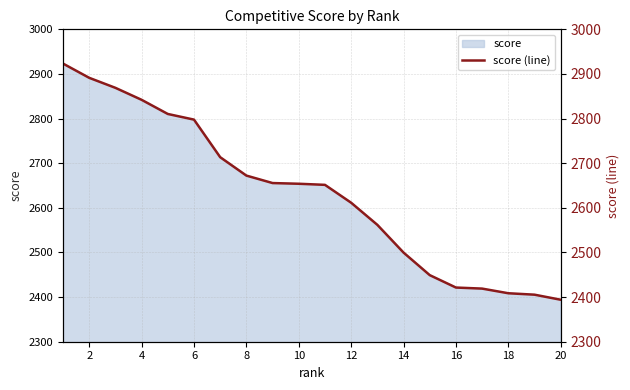

The value of score at 4 is 4171.4. True or false?

False